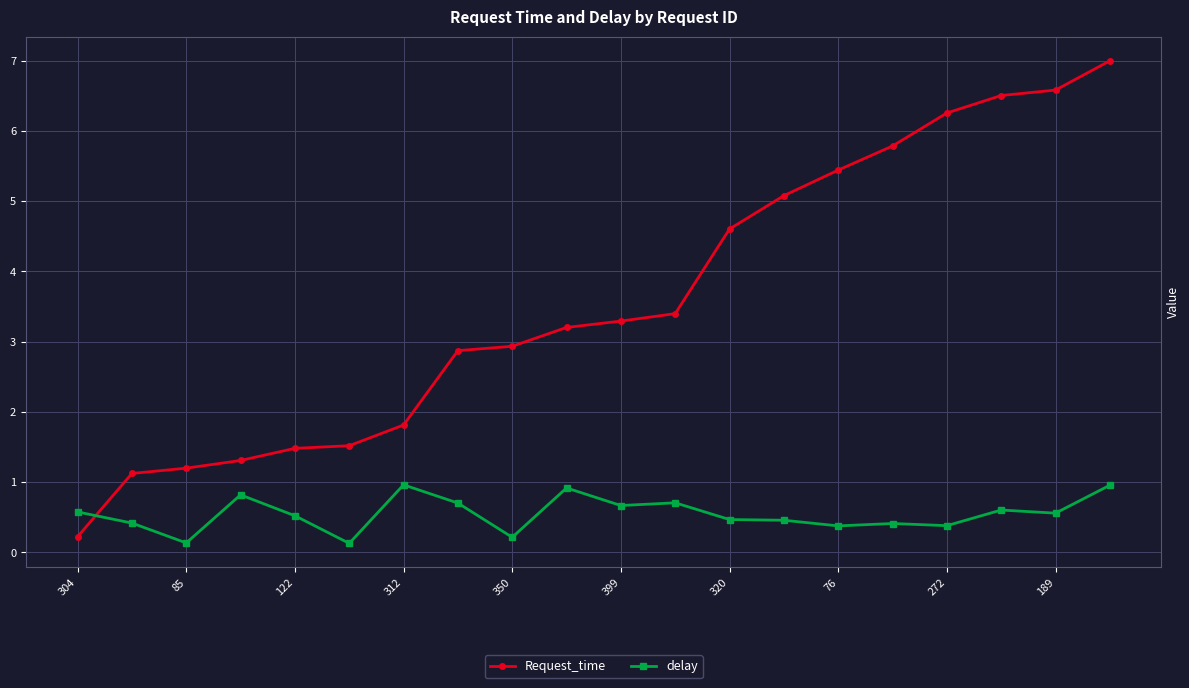

List the series in order of their peak value, lowest first.

delay, Request_time